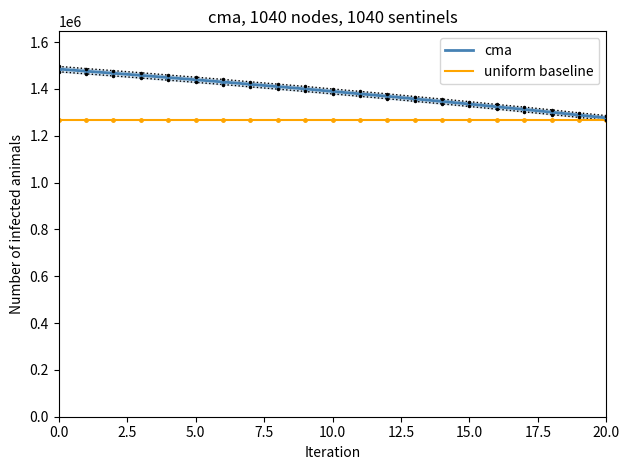

At how many categories does at least one series exceed 1388639?

11